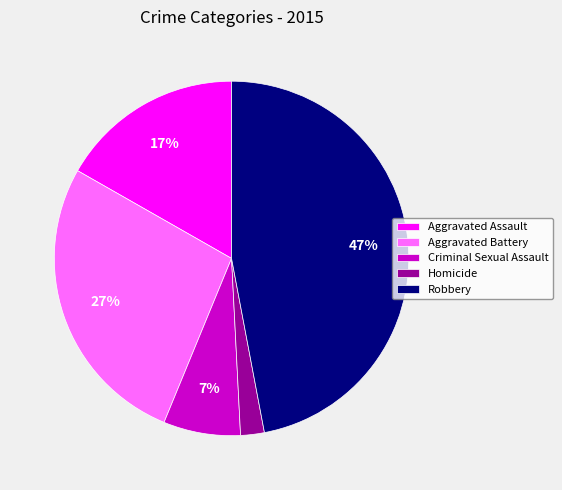

To the nearest percent, what is the difference between the largest and smallest slice percentages?

45%